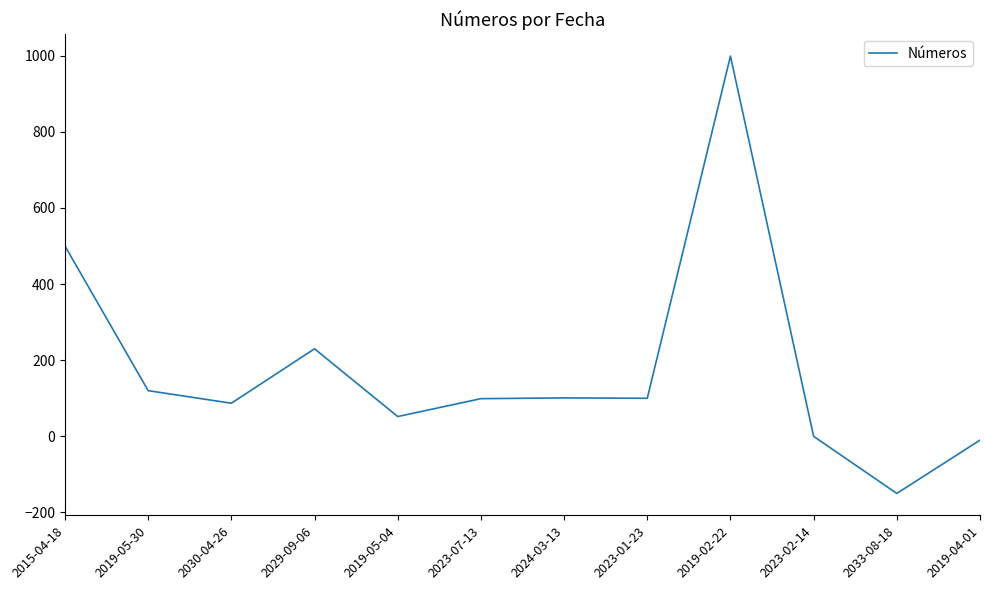

At which category does the chart reach its peak across all series?

2019-02-22